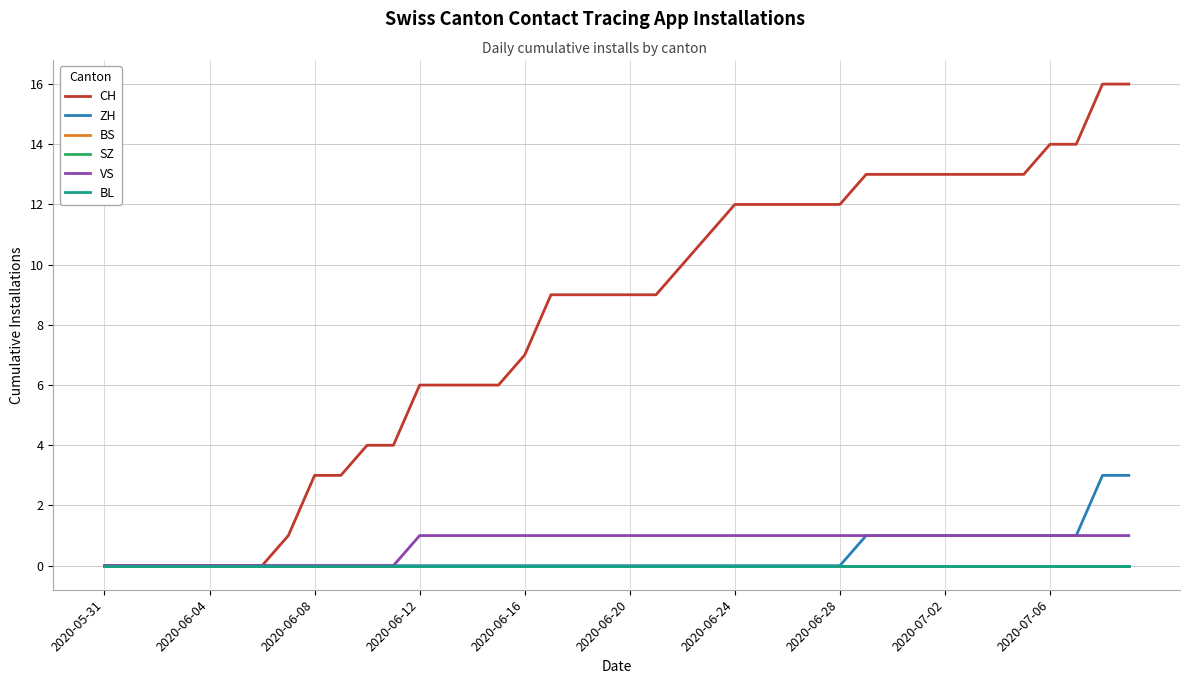

Is this an area chart (filled region under the line)?

No